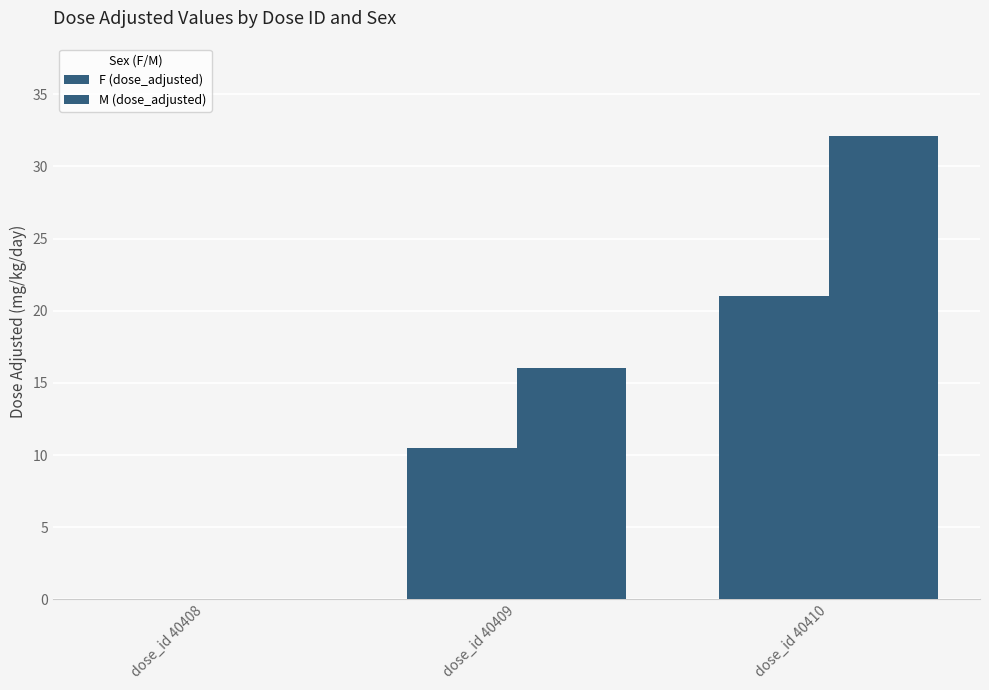

How many positive values does the M (dose_adjusted) series have?

2